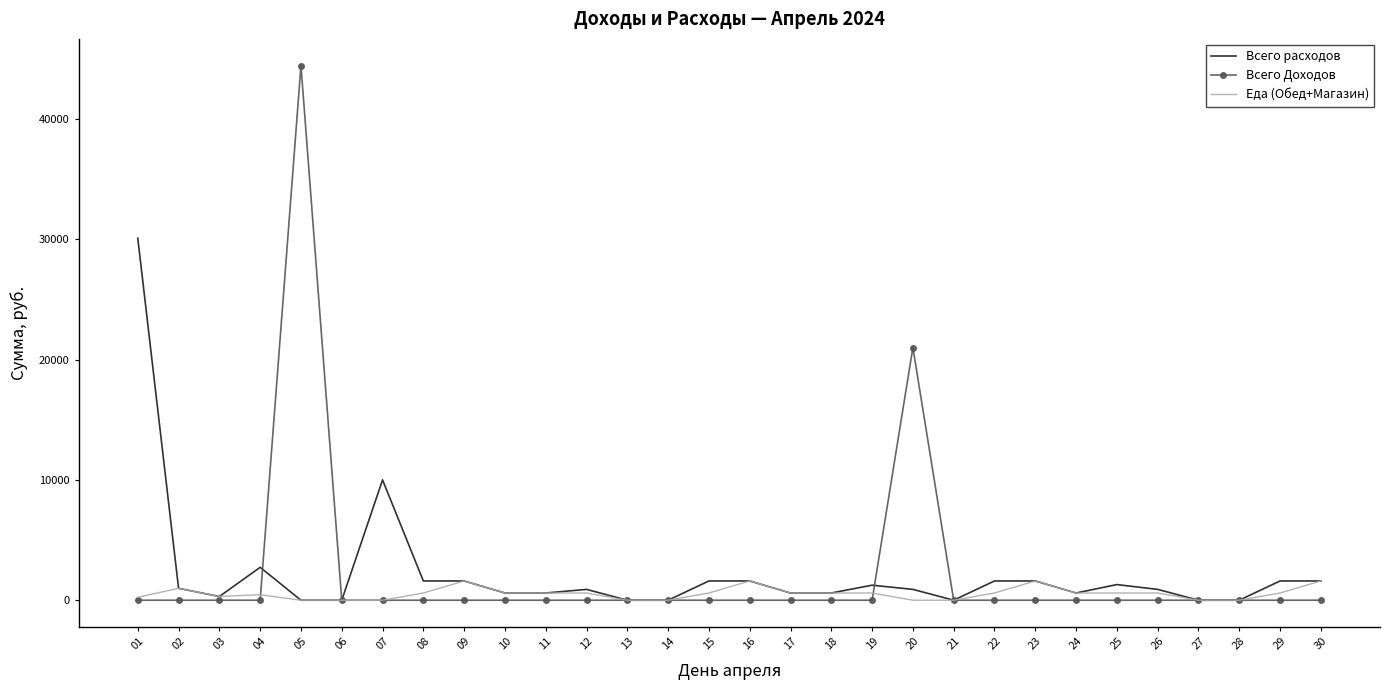

What is the difference between the second highest and second lowest values in the Всего Доходов series?

21000.0